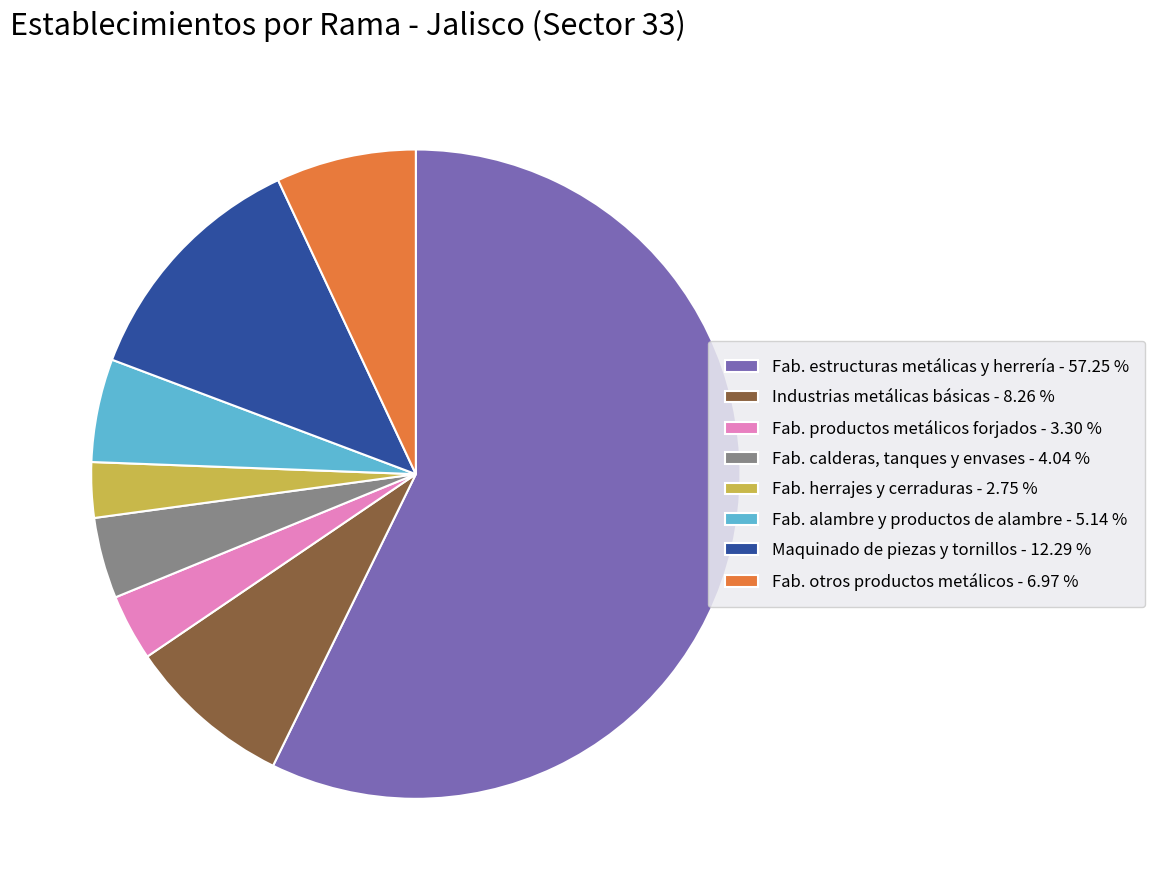

Combined, do Fab. calderas, tanques y envases - 4.04 % and Fab. productos metálicos forjados - 3.30 % account for over 50%?

No